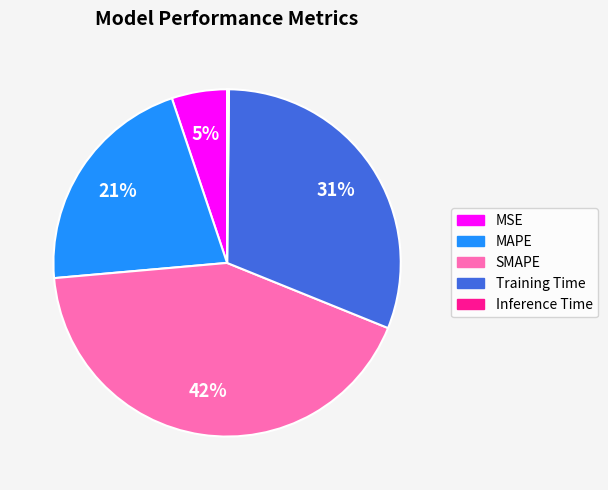

To the nearest percent, what percentage of the pie is SMAPE?

42%